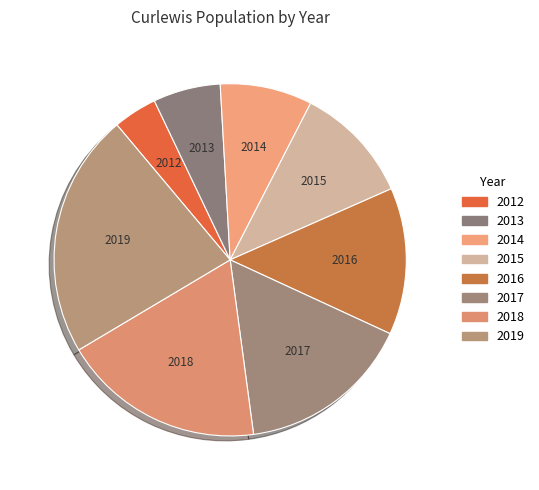

How many slices are in this pie chart?

8